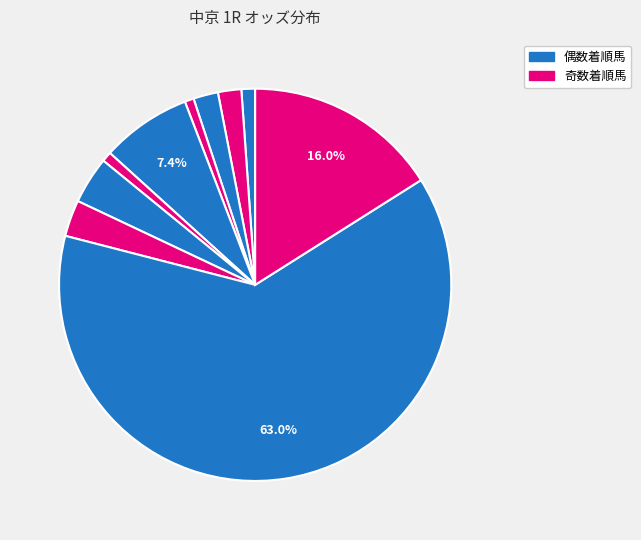

How many segments does this pie chart have?

10